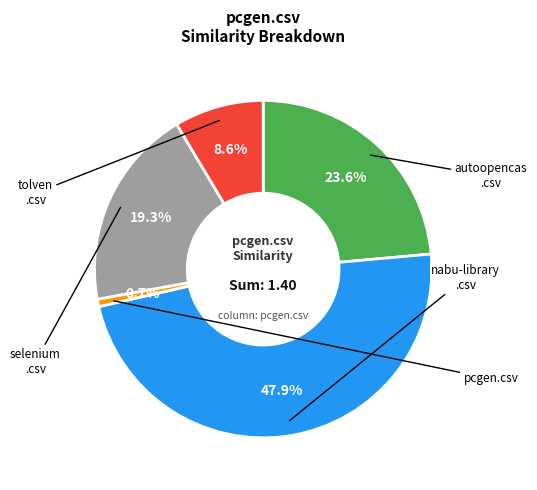

Is there any slice that represents more than half of the pie?

No